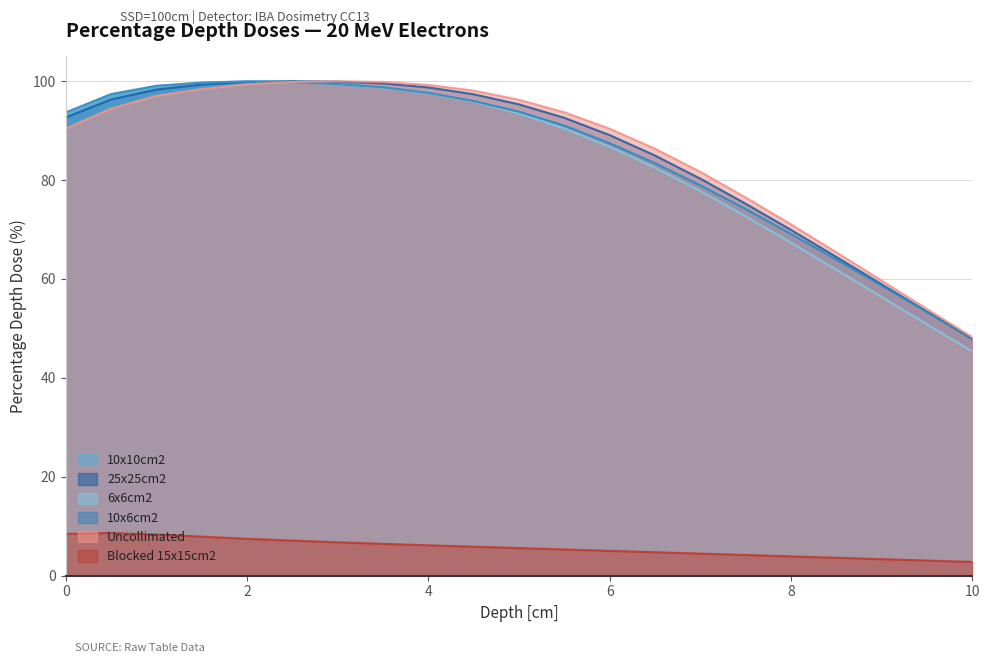

What is the difference between the 10x6cm2 values at 1.5 and 4.0?

2.1